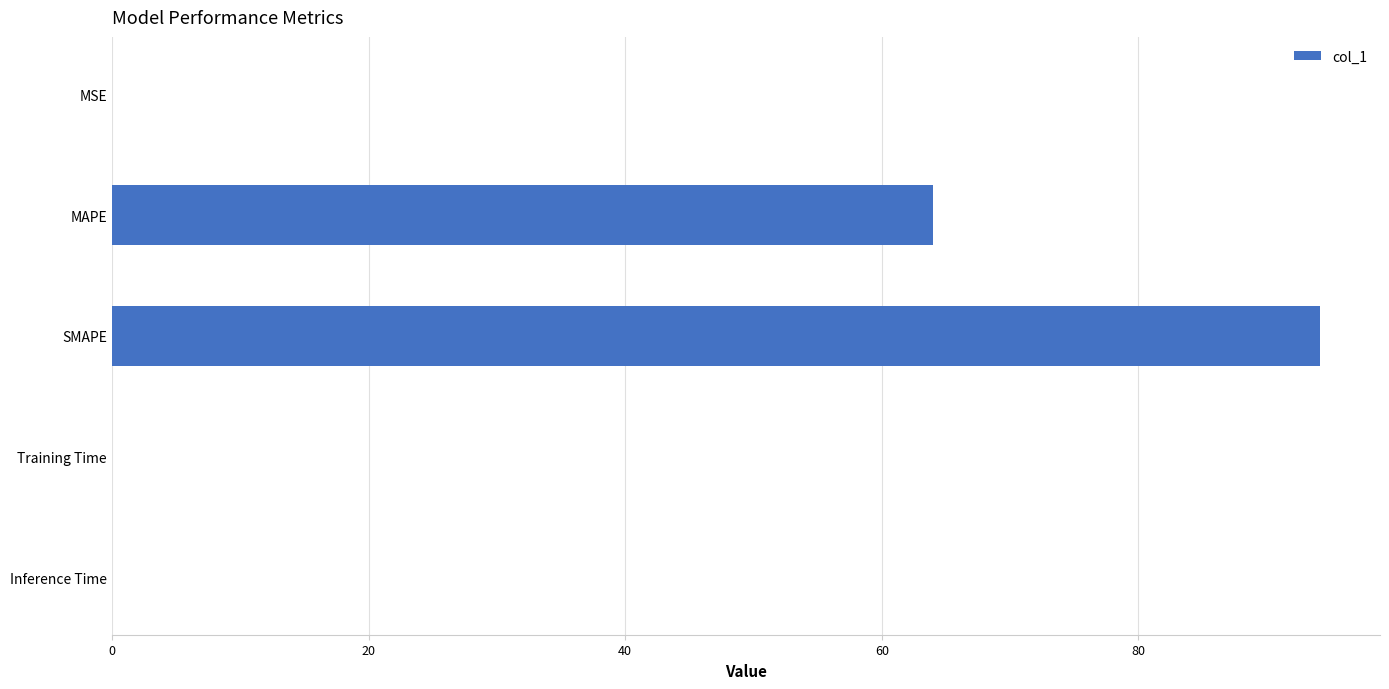

Is it true that the value at MSE is 0.0?

True